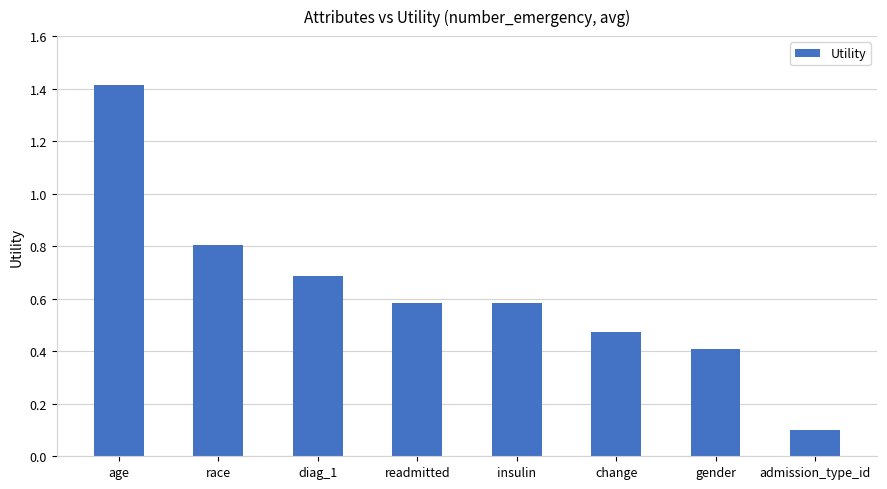

How many bars are there in total?

8